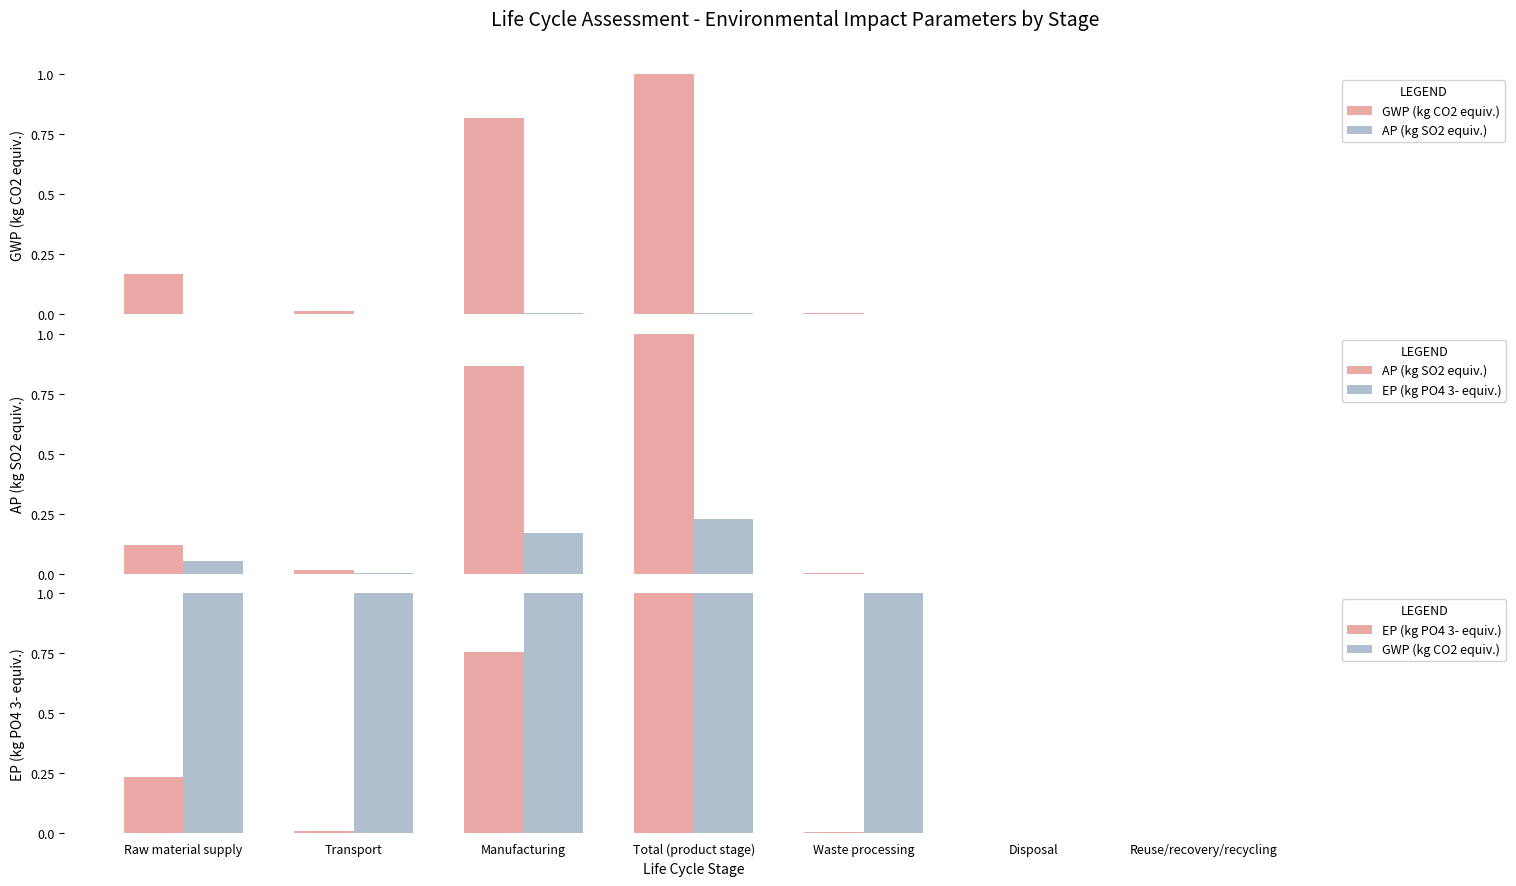

Reading left to right, what are all the values shown in this chart?

GWP (kg CO2 equiv.): 128.5	9.9	620.7	758.5	2.9	0.0	-5.9
AP (kg SO2 equiv.): 0.1	0.0	0.9	1.0	0.0	0.0	-0.0
EP (kg PO4 3- equiv.): 0.2	0.0	0.8	1.0	0.0	0.0	-0.0